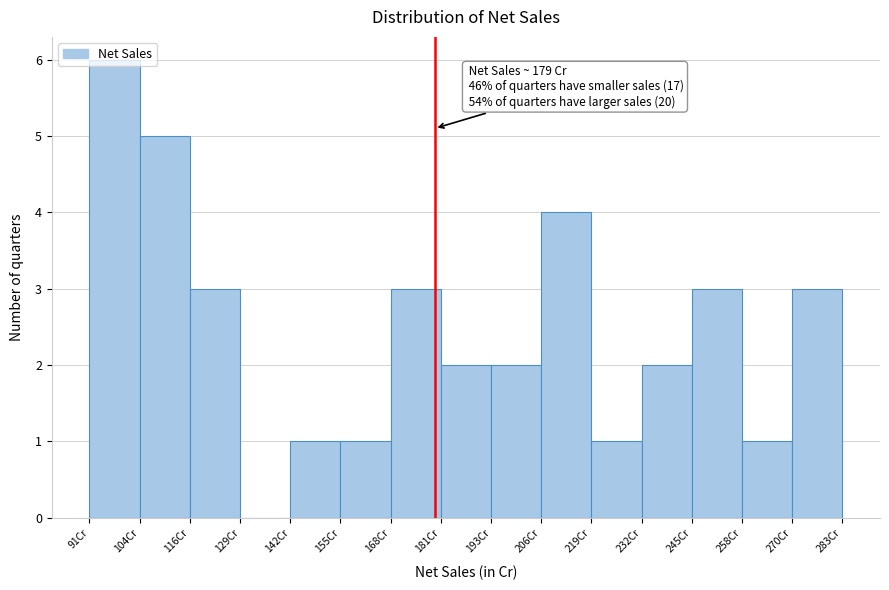

Which range on the x-axis has the tallest bar?

92 to 104